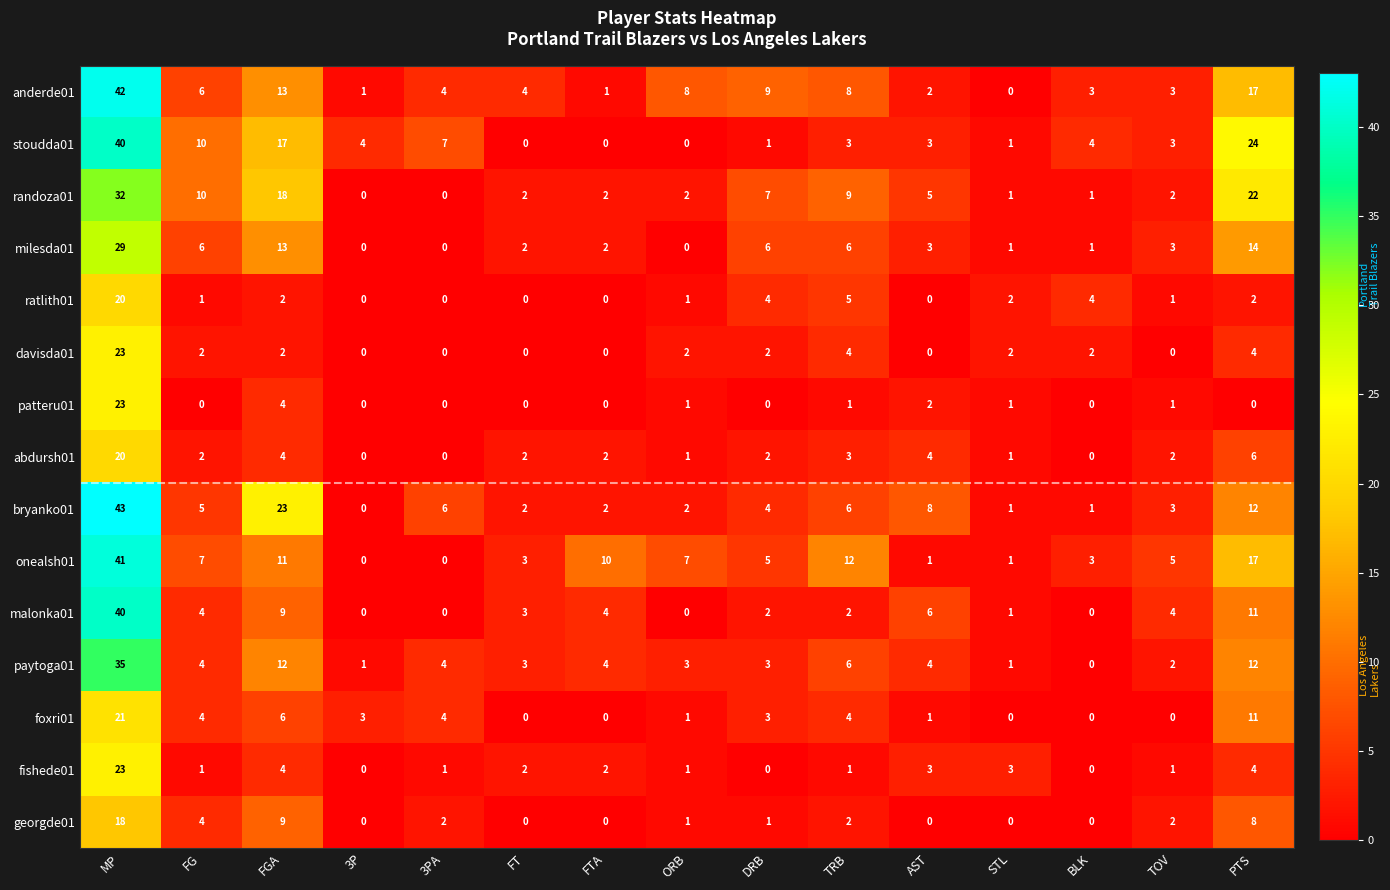

What is the sum of all fishede01 values?

46